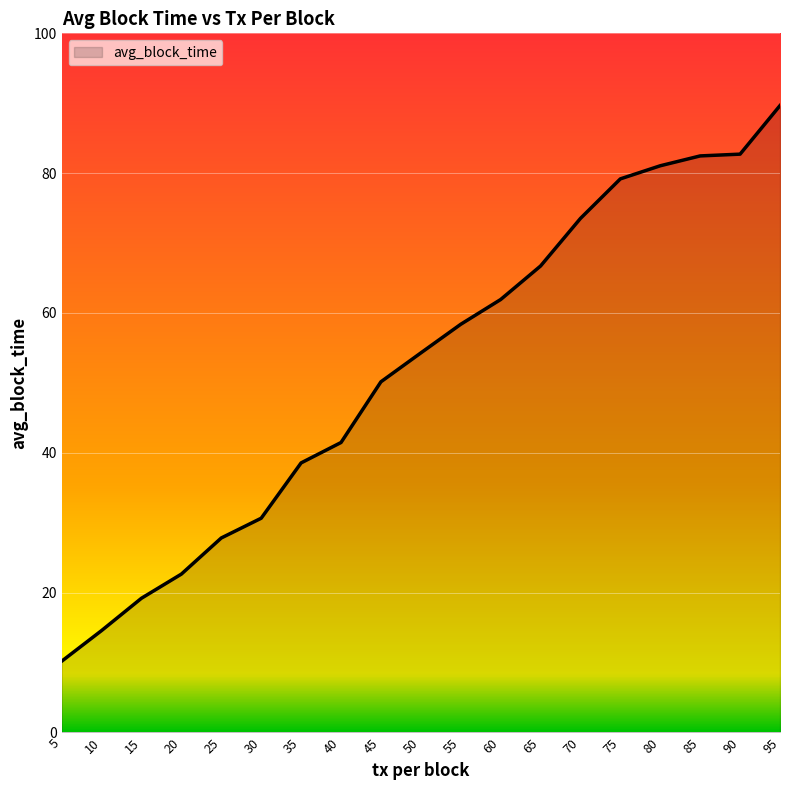

What is the smallest value displayed?

10.2